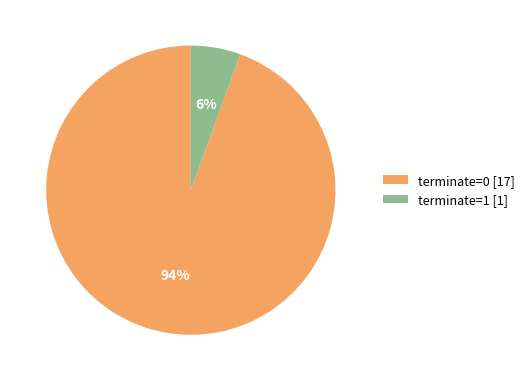

Rank the categories by value from highest to lowest.

terminate=0 [17], terminate=1 [1]